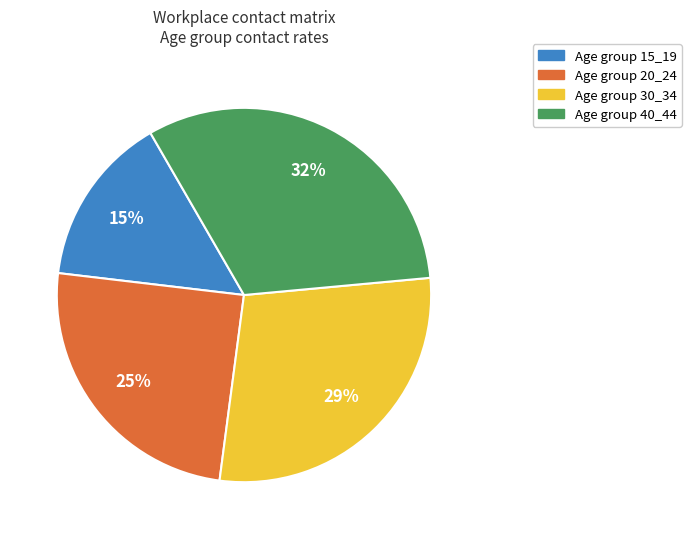

To the nearest percent, what is the average slice percentage?

25%